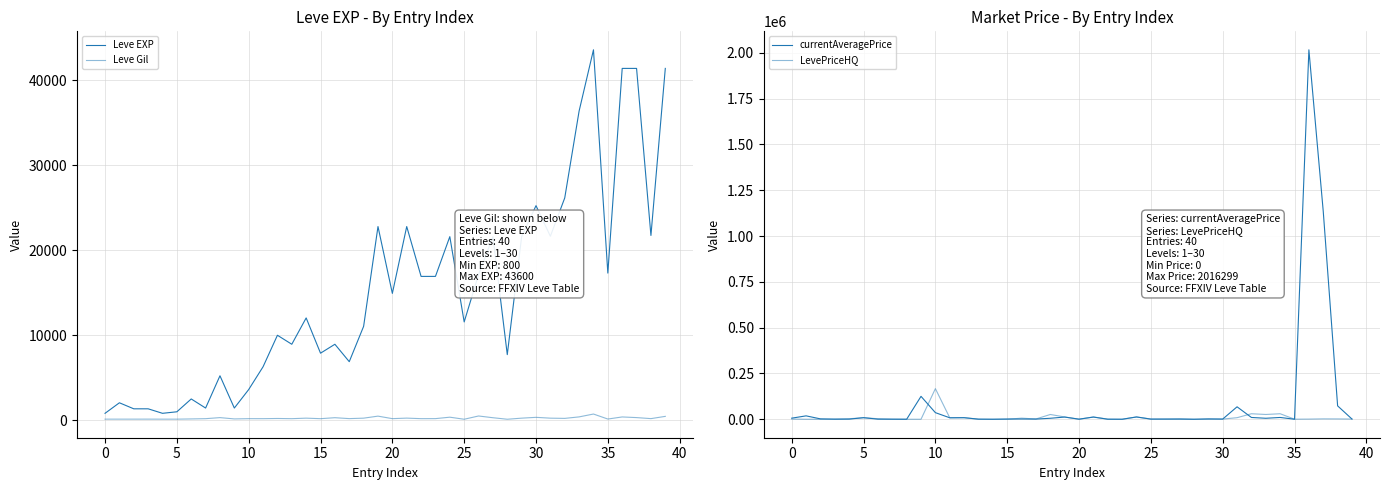

What is the difference between the maximum and minimum values in the Leve EXP series?

42800